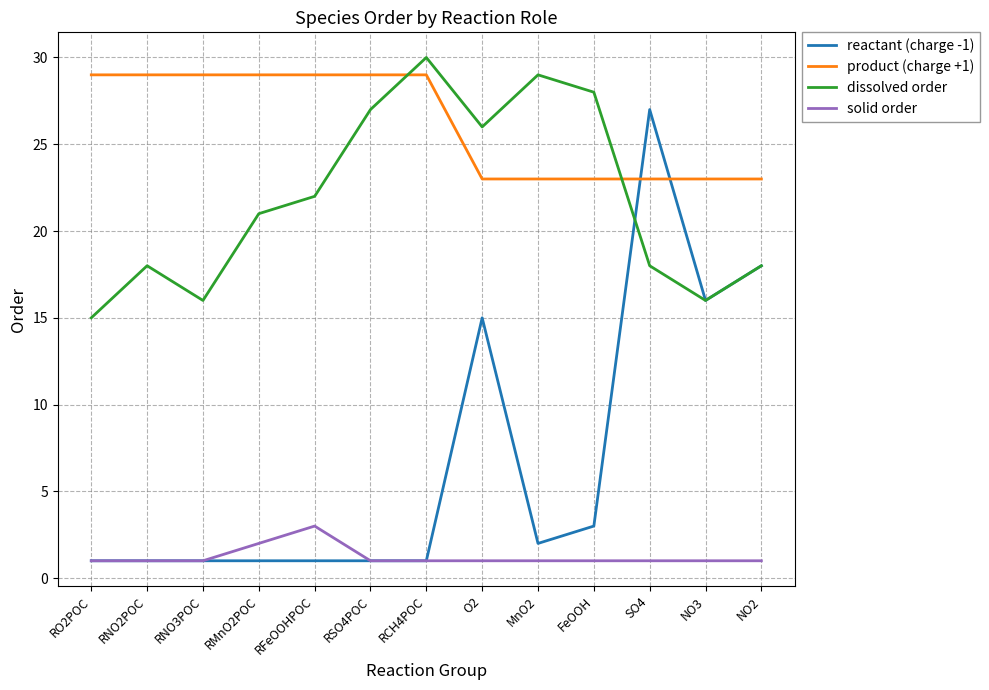

After their last crossing, which series has the higher values: product (charge +1) or reactant (charge -1)?

product (charge +1)